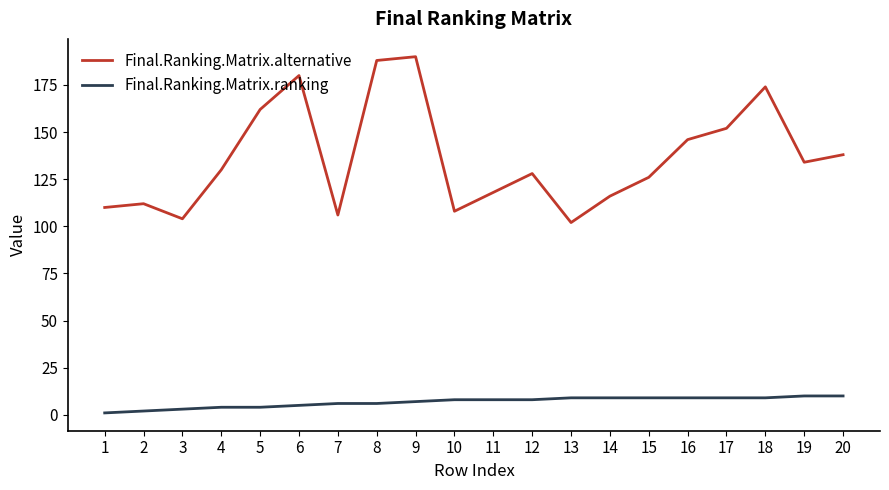

Reading left to right, what are all the values shown in this chart?

Final.Ranking.Matrix.alternative: 1=110	2=112	3=104	4=130	5=162	6=180	7=106	8=188	9=190	10=108	11=118	12=128	13=102	14=116	15=126	16=146	17=152	18=174	19=134	20=138
Final.Ranking.Matrix.ranking: 1=1	2=2	3=3	4=4	5=4	6=5	7=6	8=6	9=7	10=8	11=8	12=8	13=9	14=9	15=9	16=9	17=9	18=9	19=10	20=10